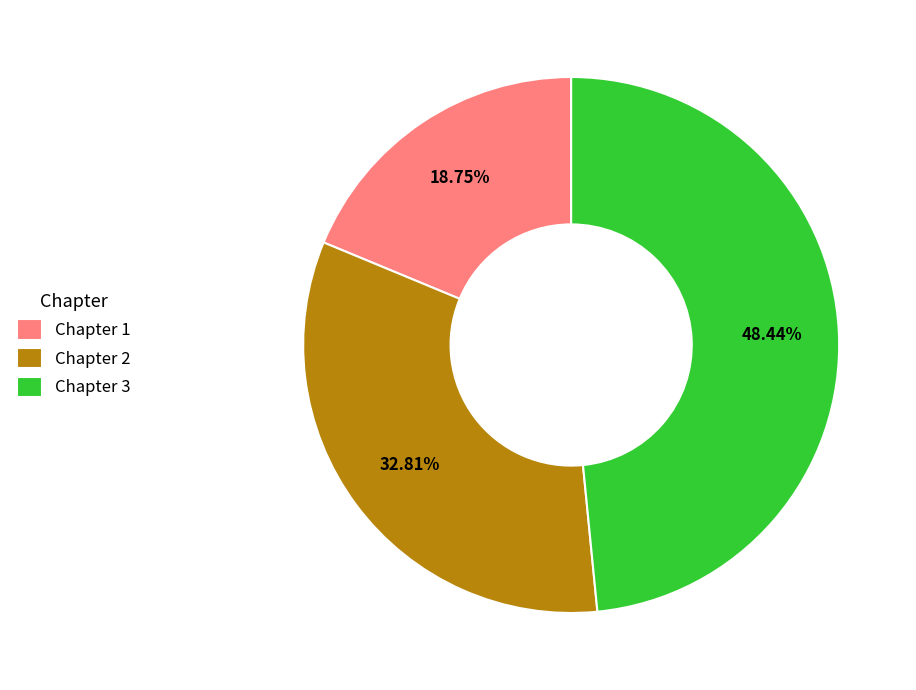

Which category has the biggest portion of the pie?

Chapter 3